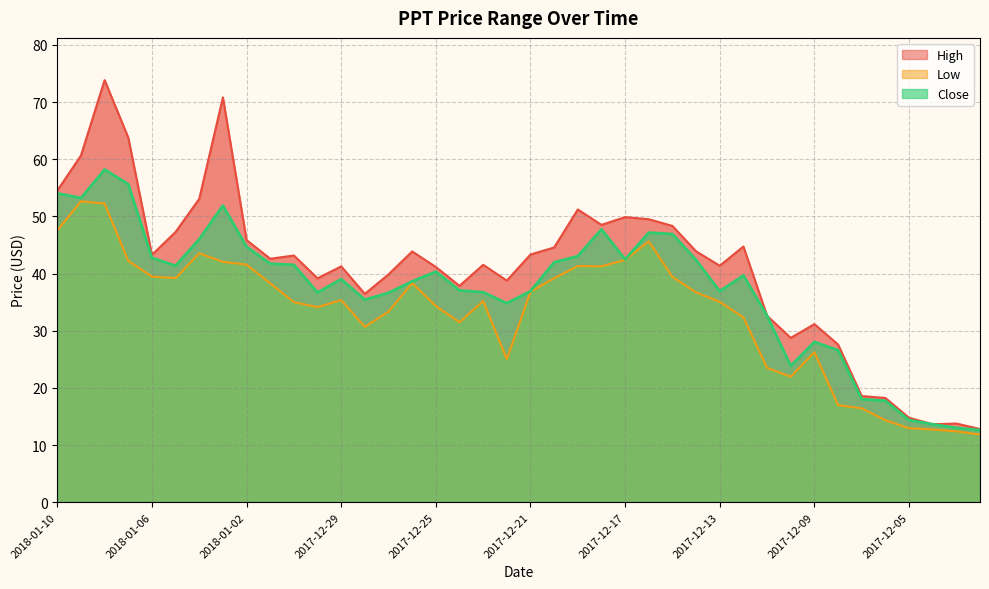

What is the approximate value of Low at 2017-12-10?

21.9